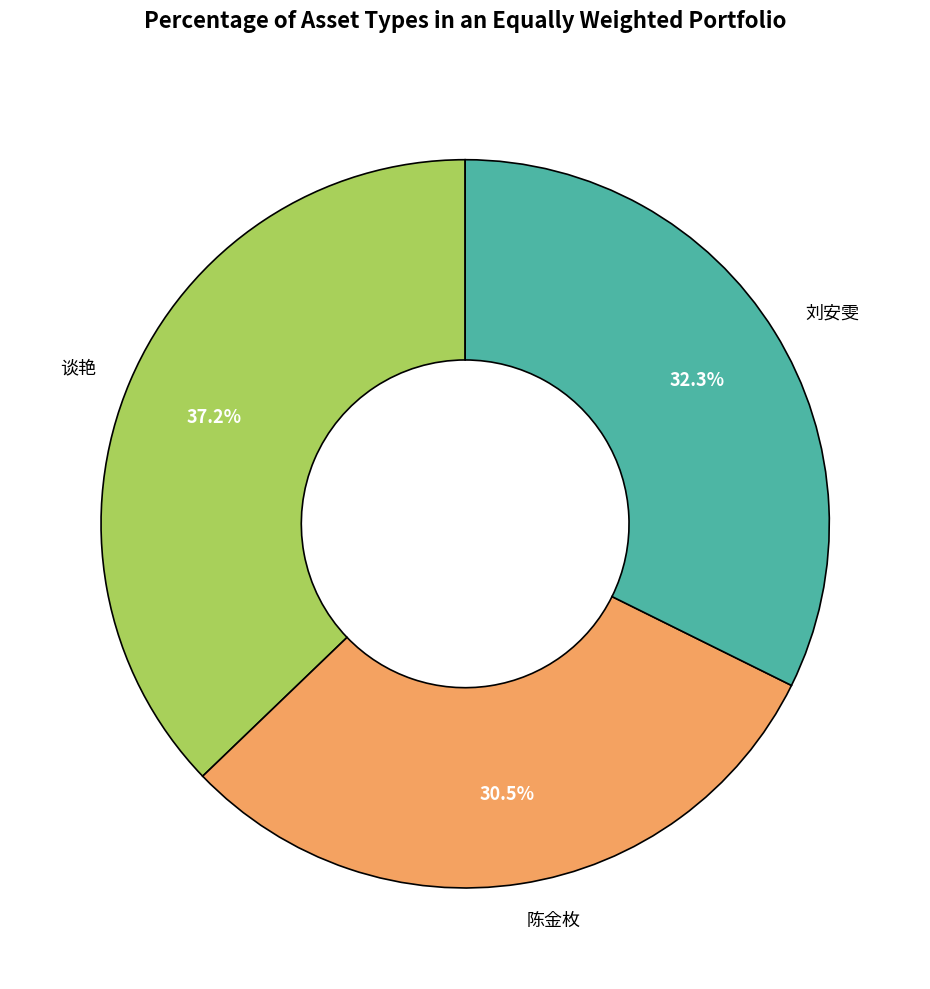

Count the number of slices in the pie.

3